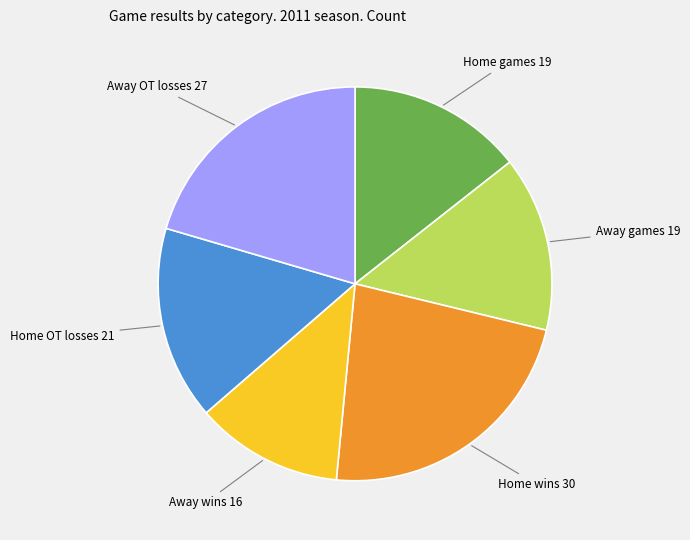

How many slices are in this pie chart?

6